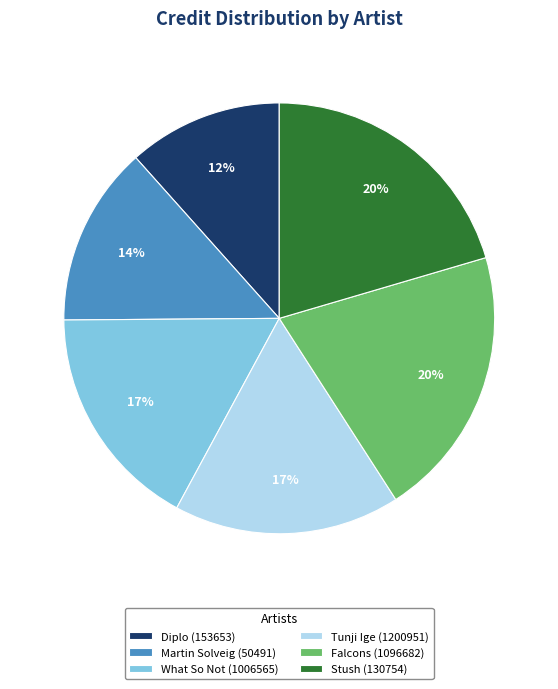

What is the smallest slice in the pie chart?

Diplo (153653)